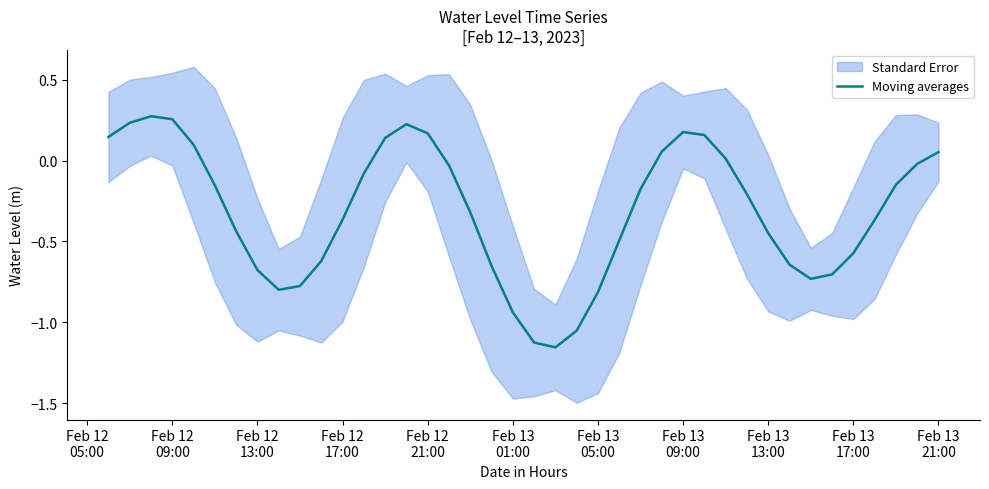

How many data points are less than 0?

27